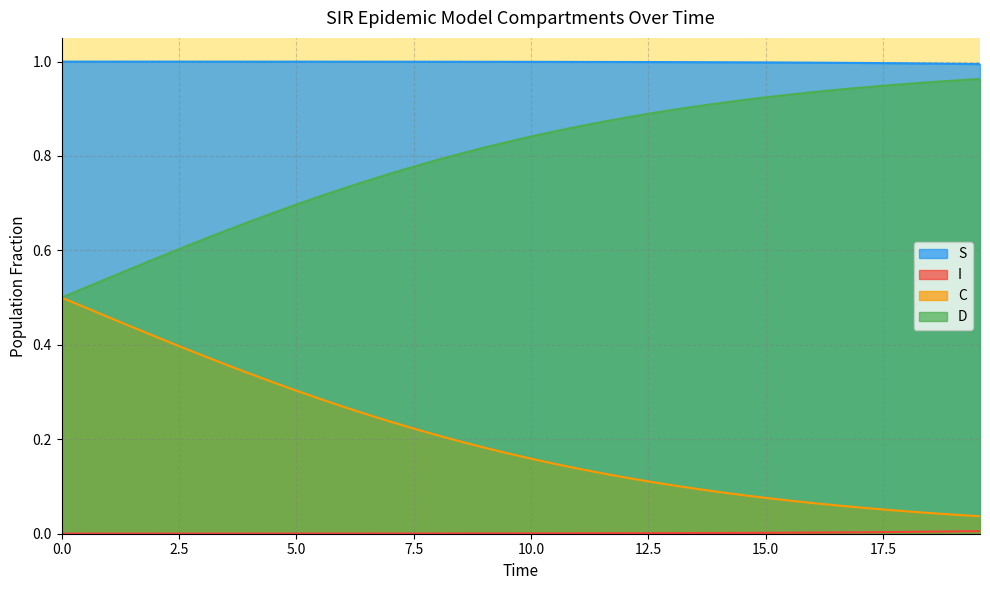

True or false: D has more than 0 points higher than both neighbors.

False